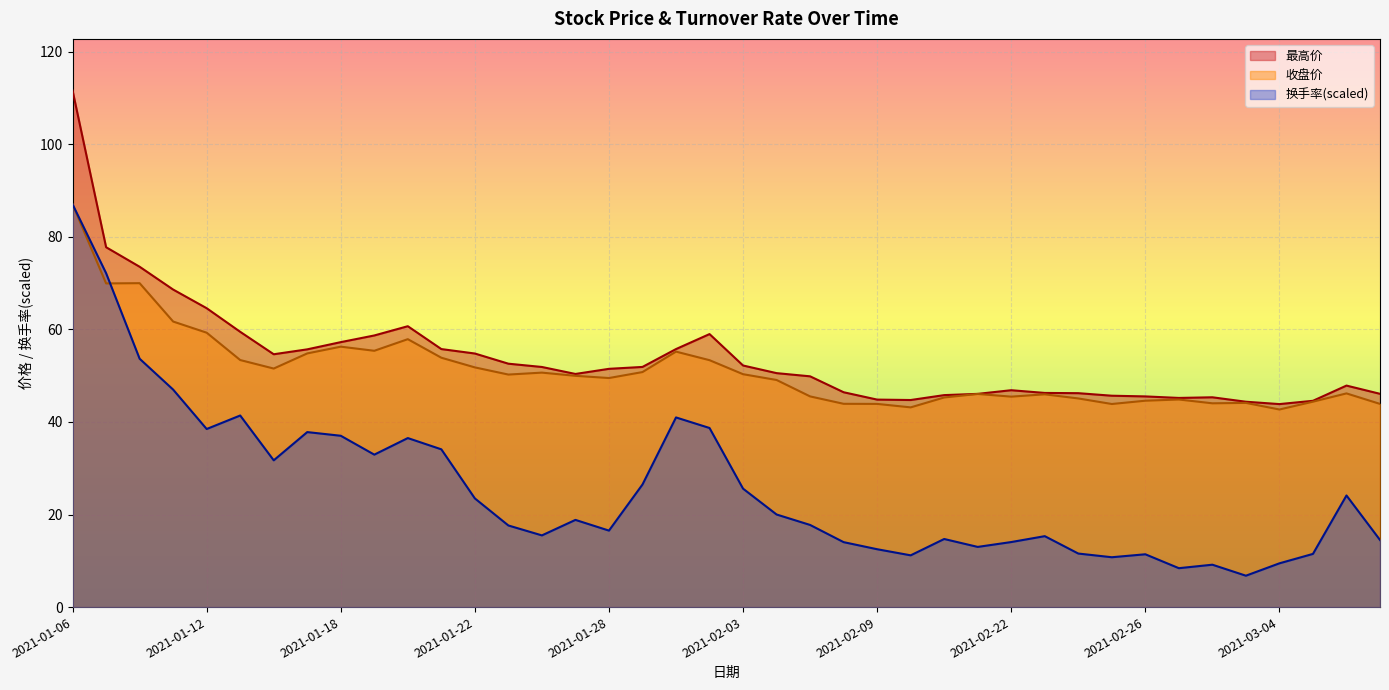

Is the value of 换手率 at 2021-01-12 greater than the value of 收盘价 at 2021-01-19?

No